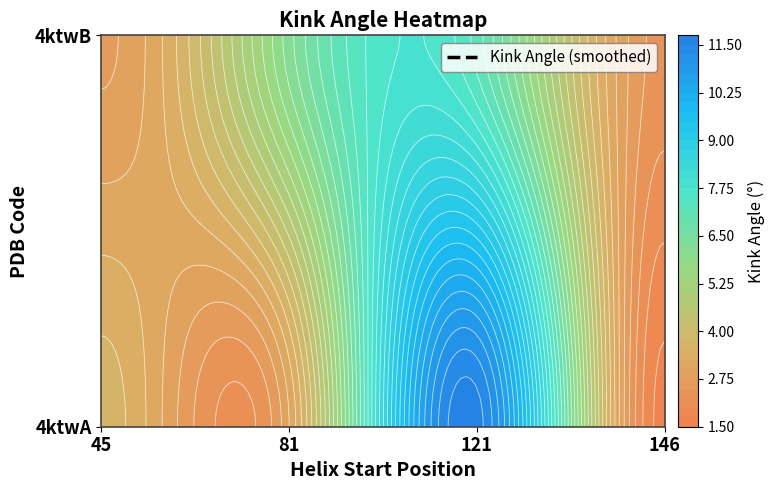

Reading left to right, extract all data points from this chart.

4ktwA: 45=3.6	81=3.0	121=11.6	146=1.7
4ktwB: 45=2.7	81=6.1	121=7.1	146=2.4